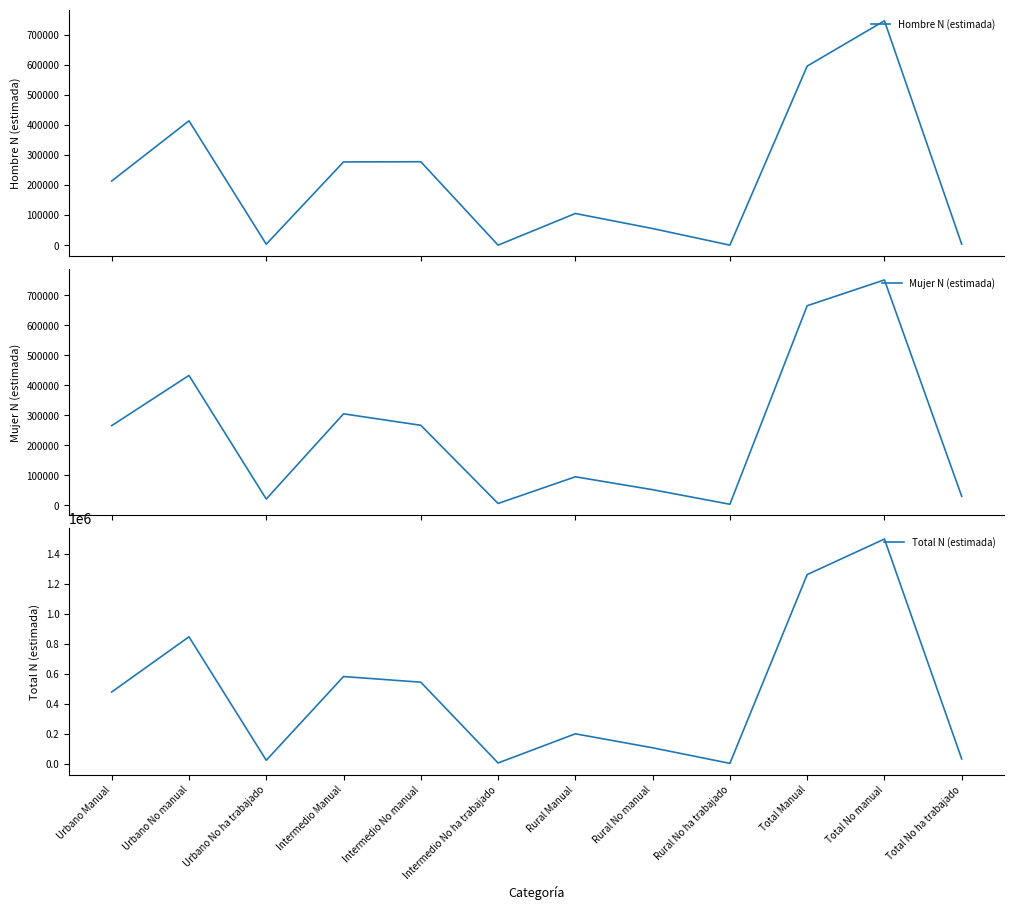

Rank the series by their maximum value, from highest to lowest.

Total N (estimada), Mujer N (estimada), Hombre N (estimada)